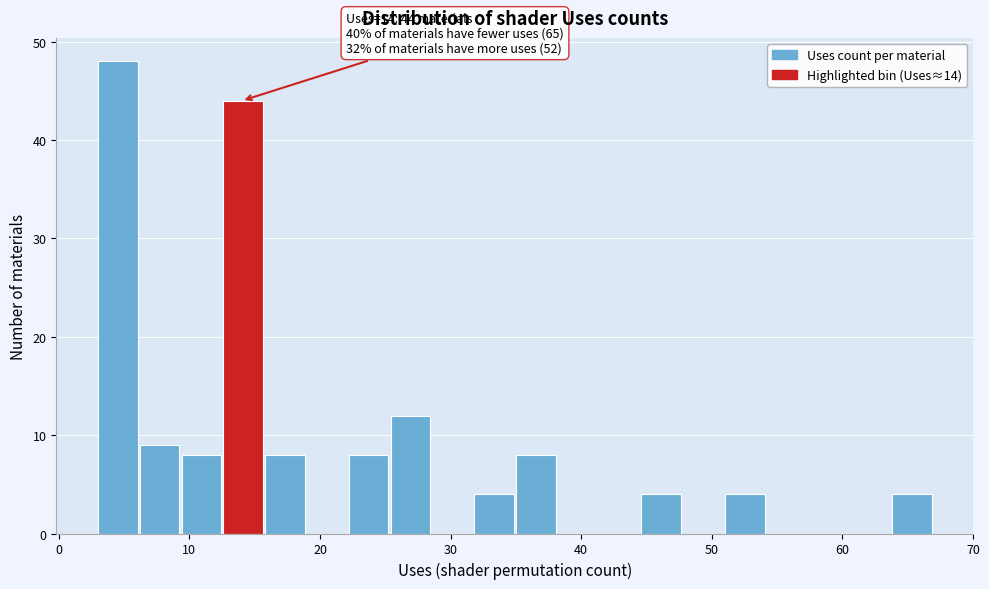

Read against the x-axis, roughly where is the centre of the tallest bar?

5